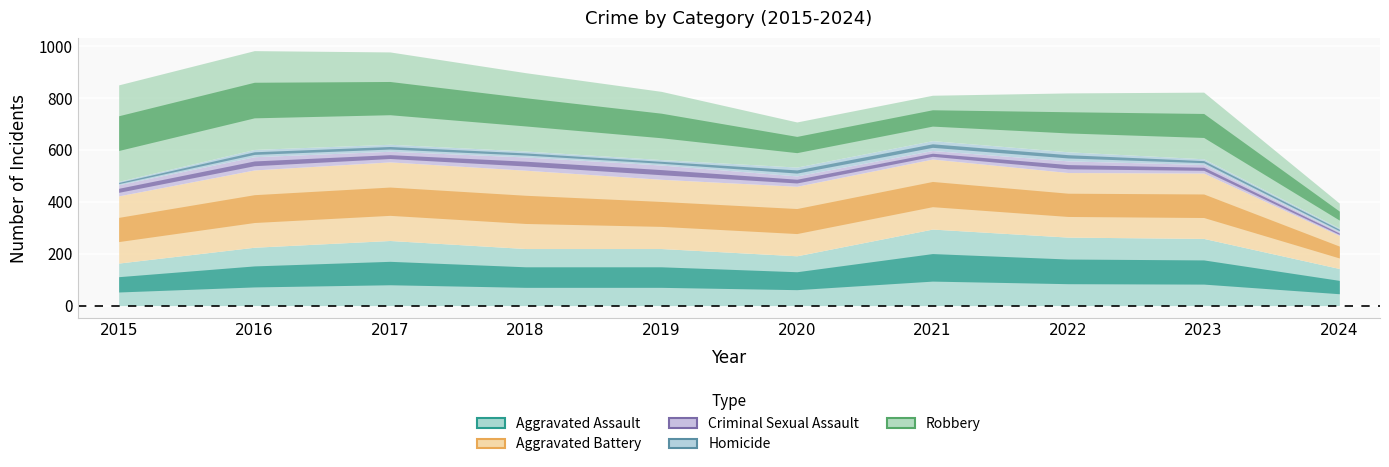

True or false: Aggravated Battery and Homicide cross at least once.

False